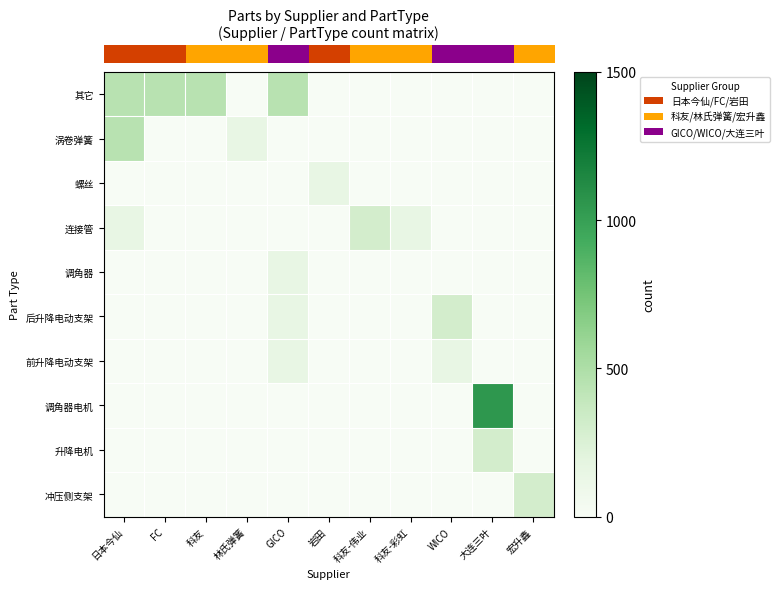

At how many categories does at least one series exceed 920?

1